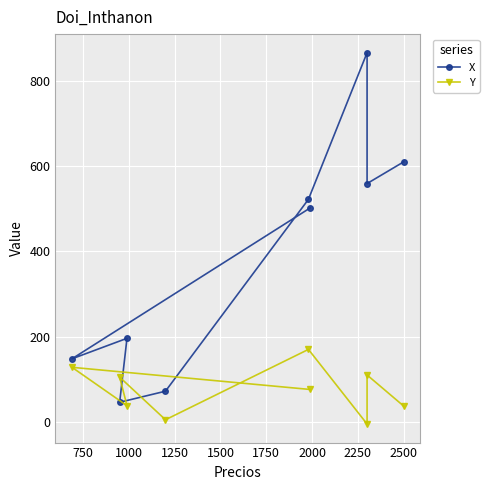

True or false: Y has more than 0 interior local peaks.

True